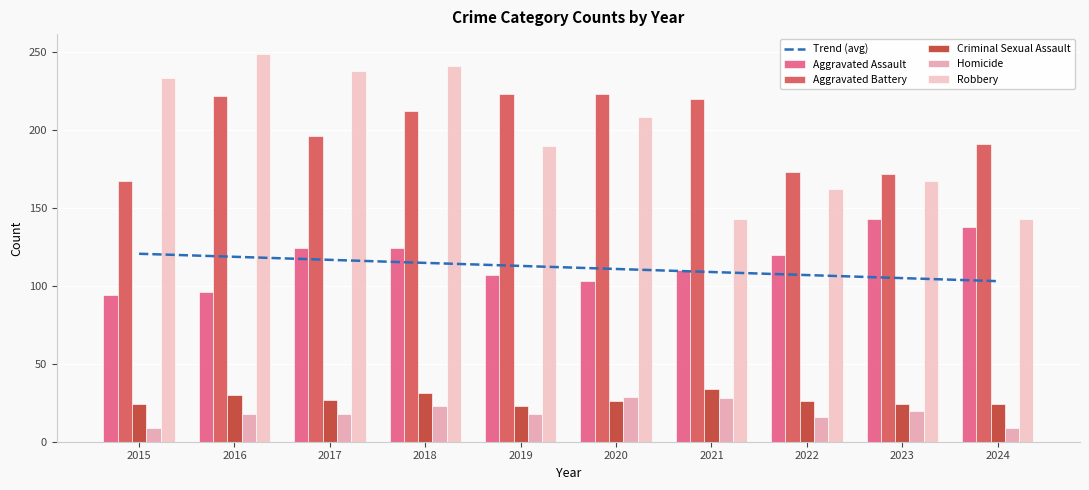

List the series in order of their peak value, lowest first.

Homicide, Criminal Sexual Assault, Aggravated Assault, Aggravated Battery, Robbery